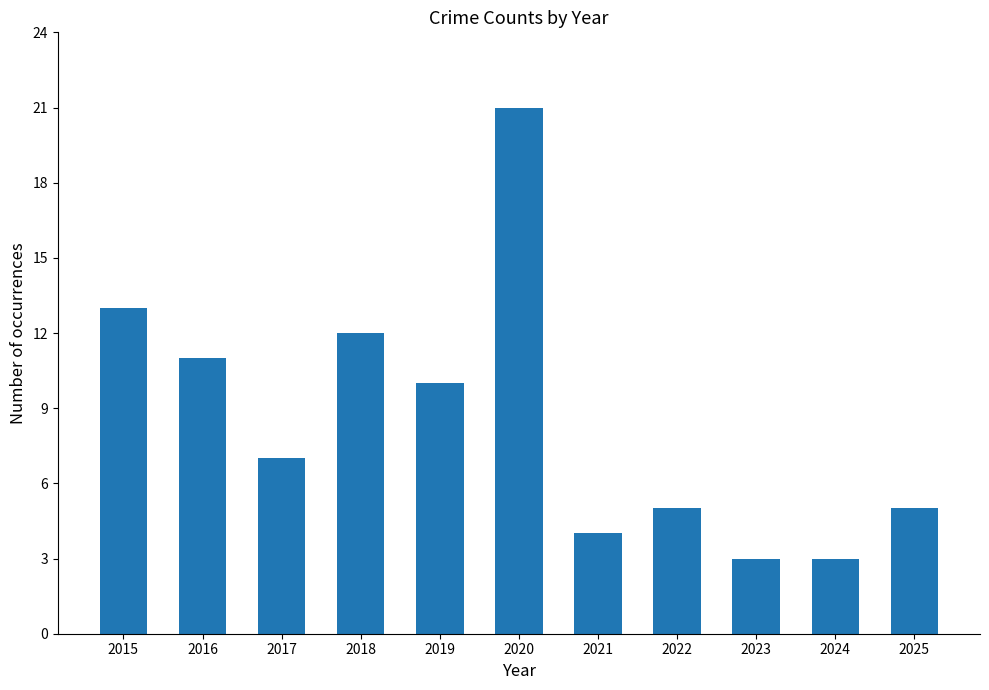

Is it true that the value at 2016 is 11?

True